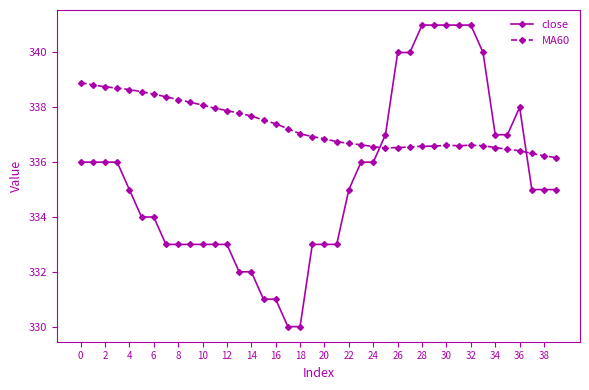

Which series has the largest total across all categories?

MA60